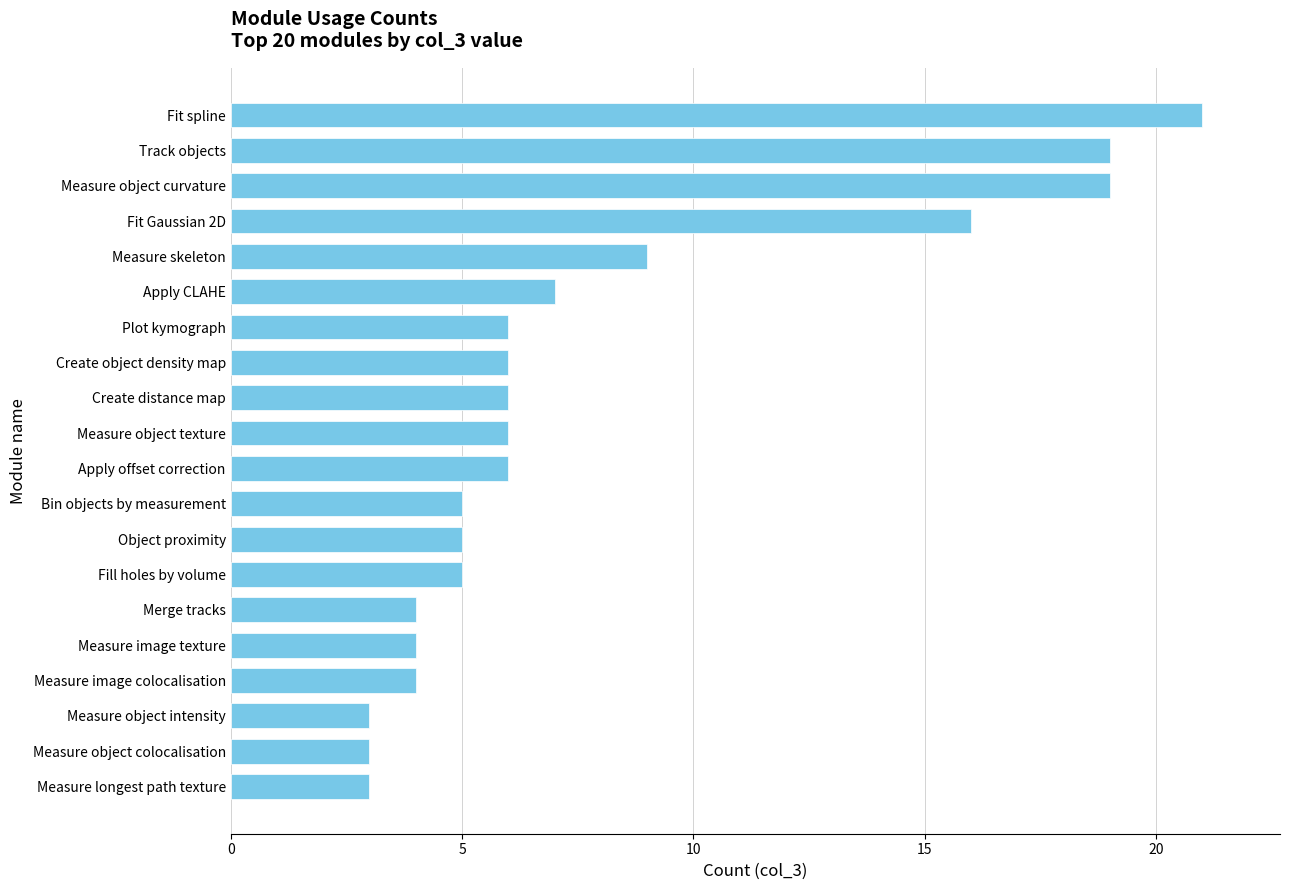

Is it true that the value at Fill holes by volume is 5?

True